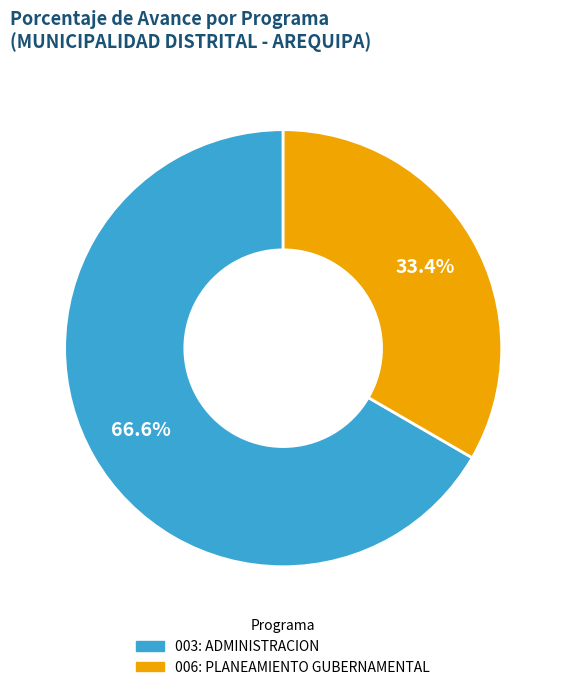

How many segments does this pie chart have?

2